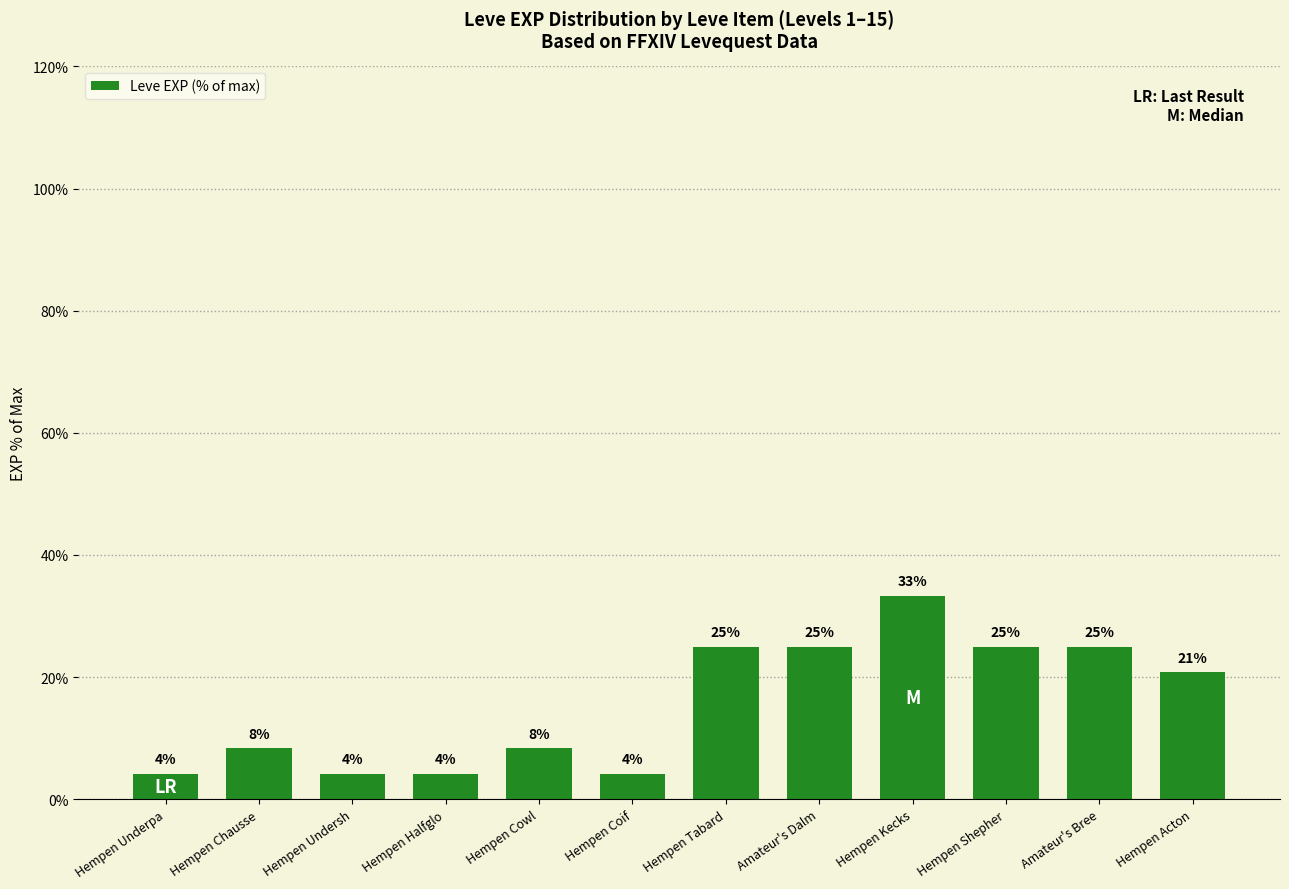

The value at Hempen Coif is 1.5. True or false?

False